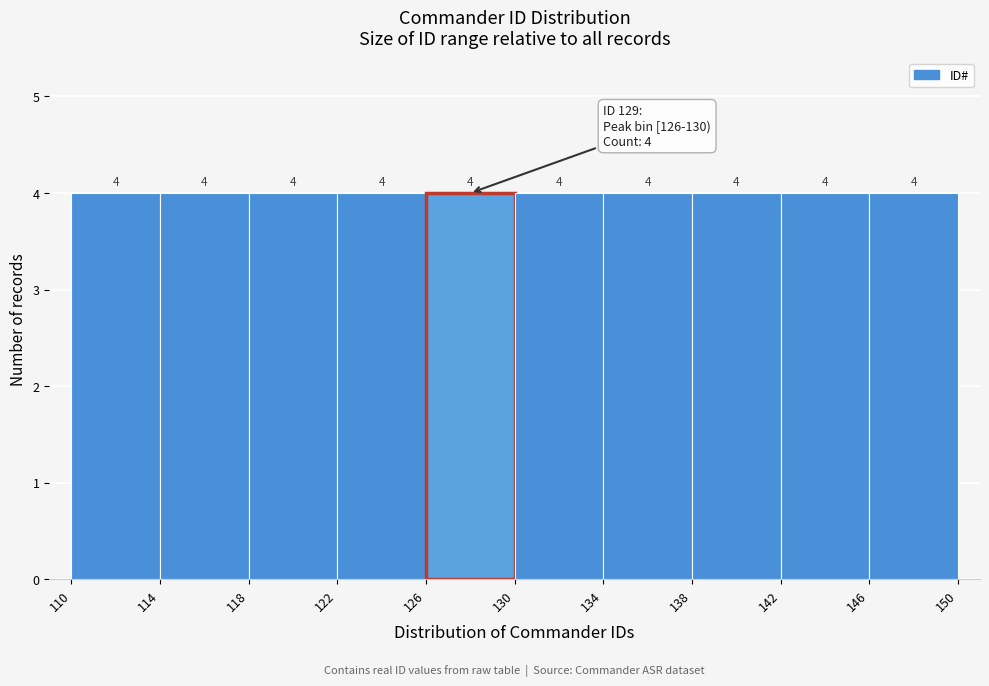

What is the height of the bar covering 110 to 114 on the x-axis?

4